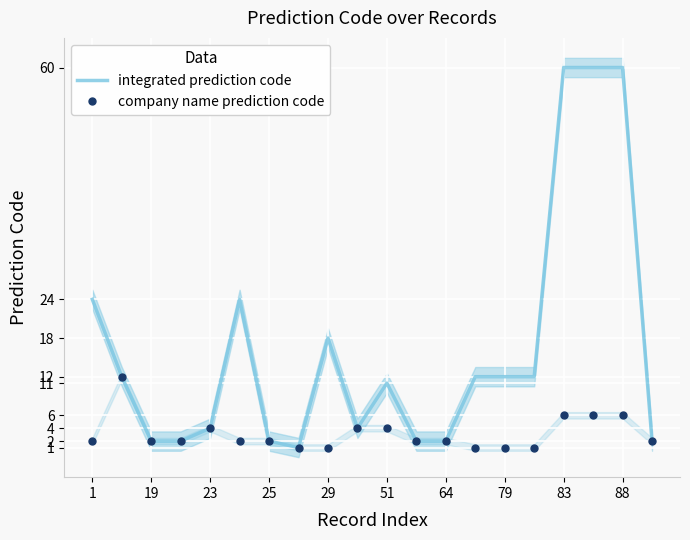

What is the sum of all company name prediction code values?

63